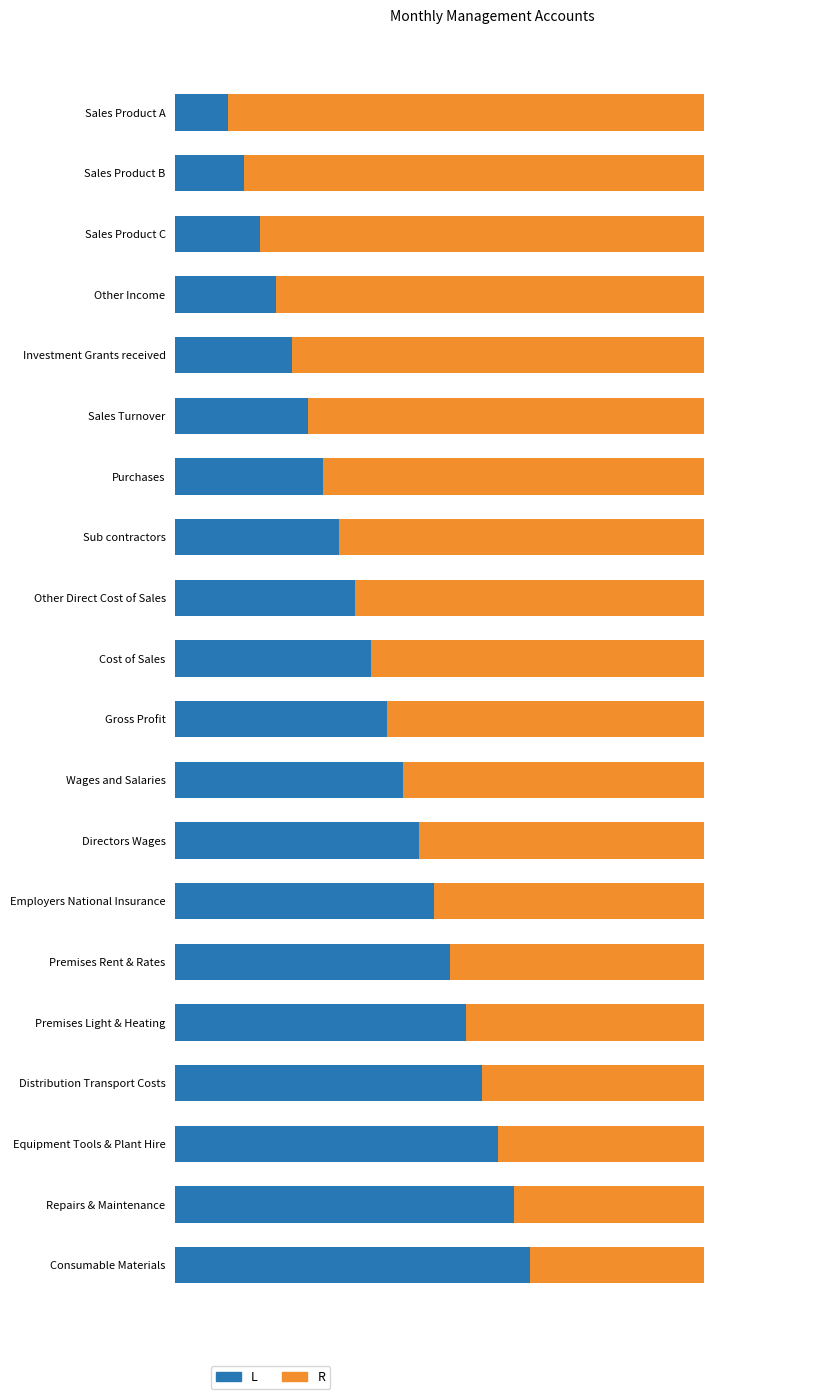

What are all the series names shown in the legend?

L, R